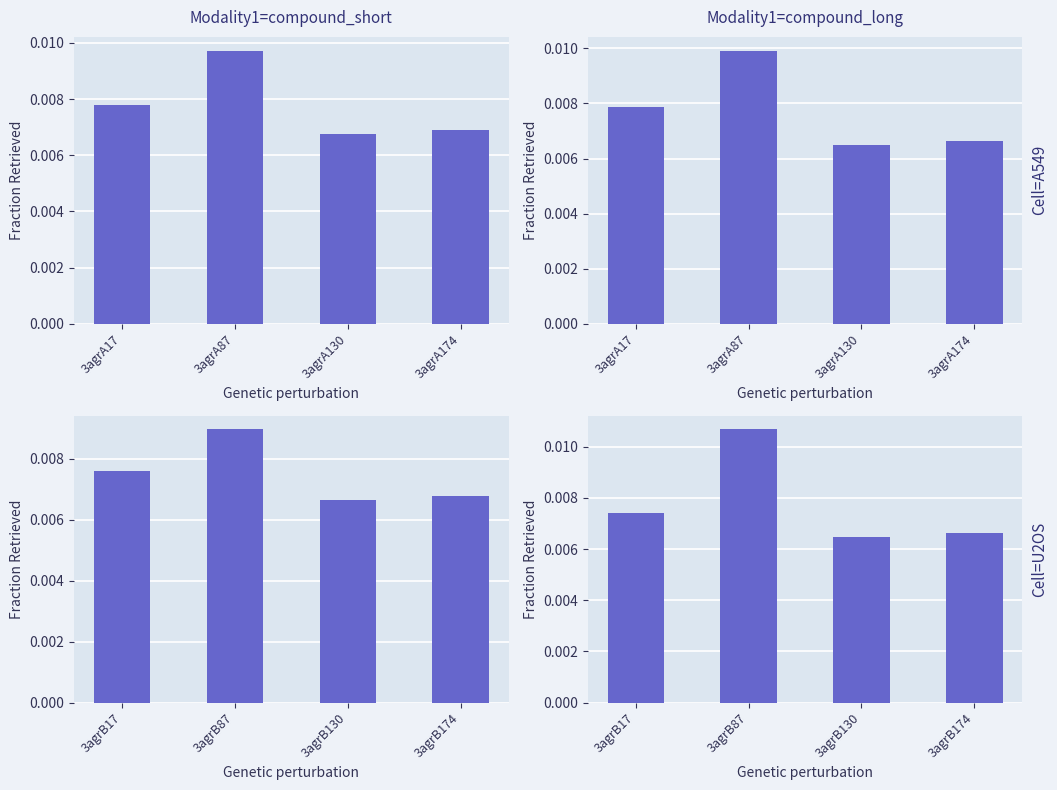

Which series changed the most between 3agrB130 and 3agrB174?

Modality1=compound_long